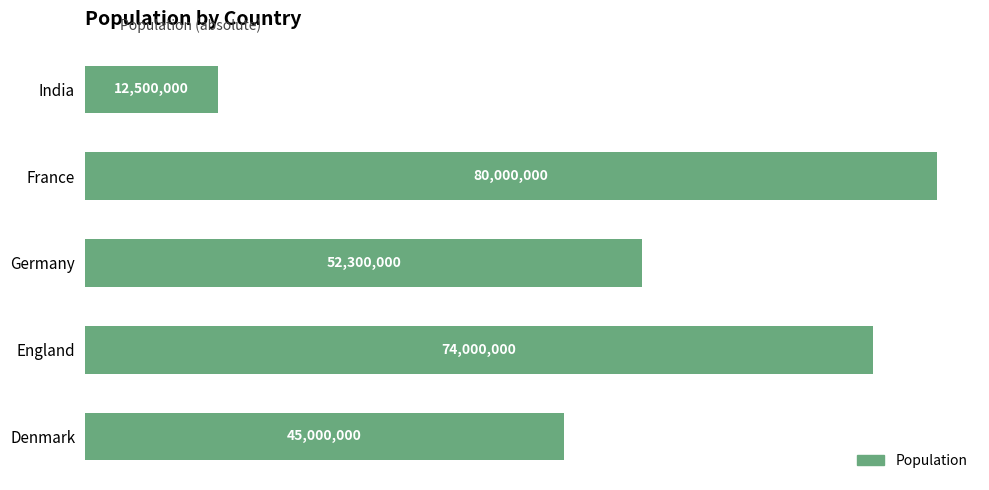

Does the chart contain any negative values?

No